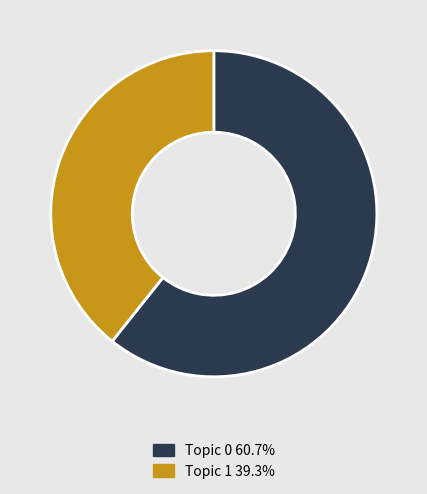

Is there any slice that represents more than half of the pie?

Yes